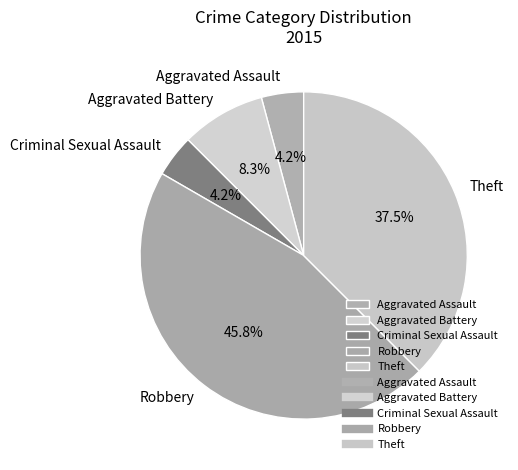

Is the sum of Theft and Aggravated Assault greater than half?

No